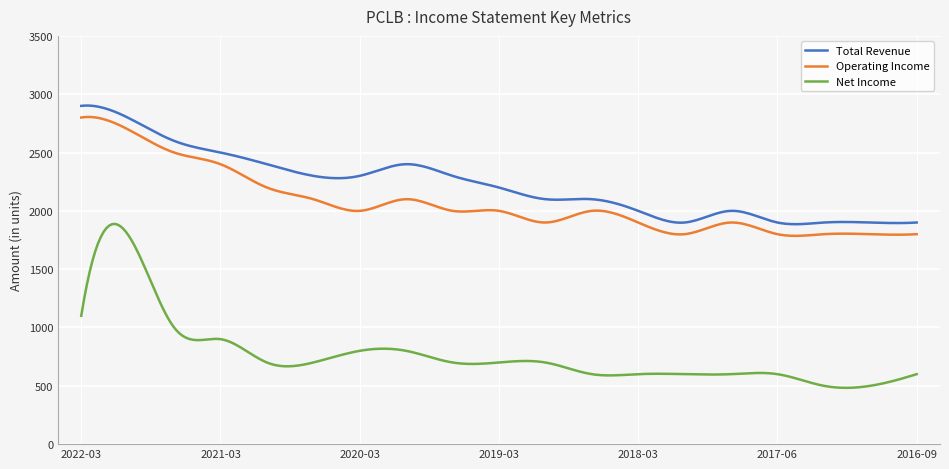

What is the minimum value shown in the chart?

482.7